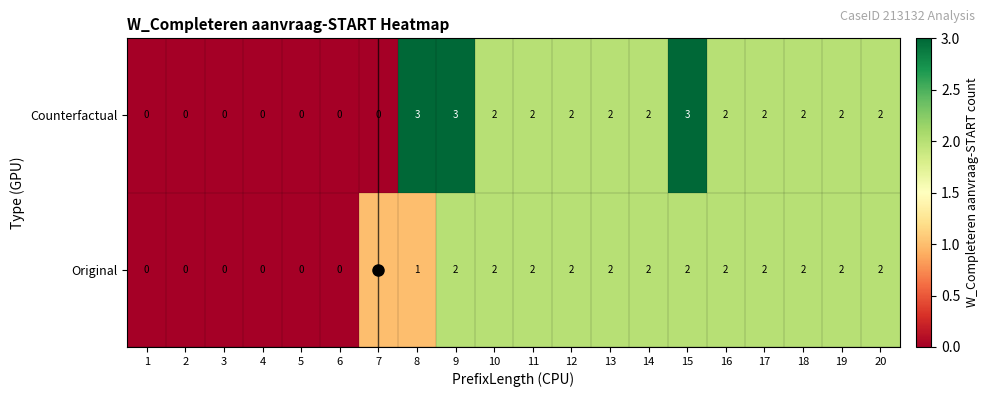

How many data points does each series have?

20